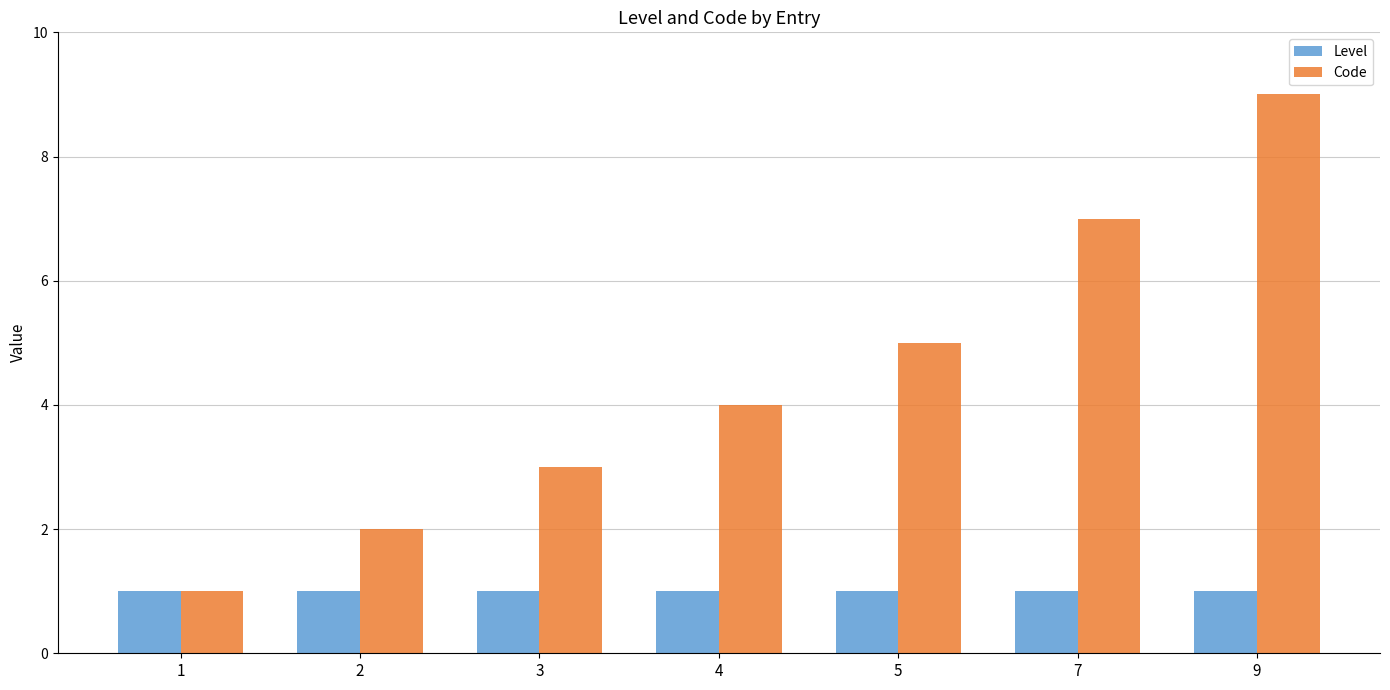

At which category does the chart reach its peak across all series?

9